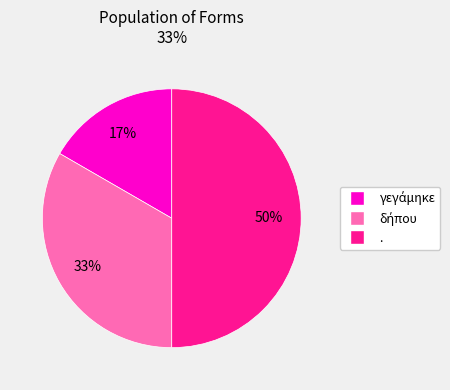

To the nearest percent, what portion does . represent?

50%